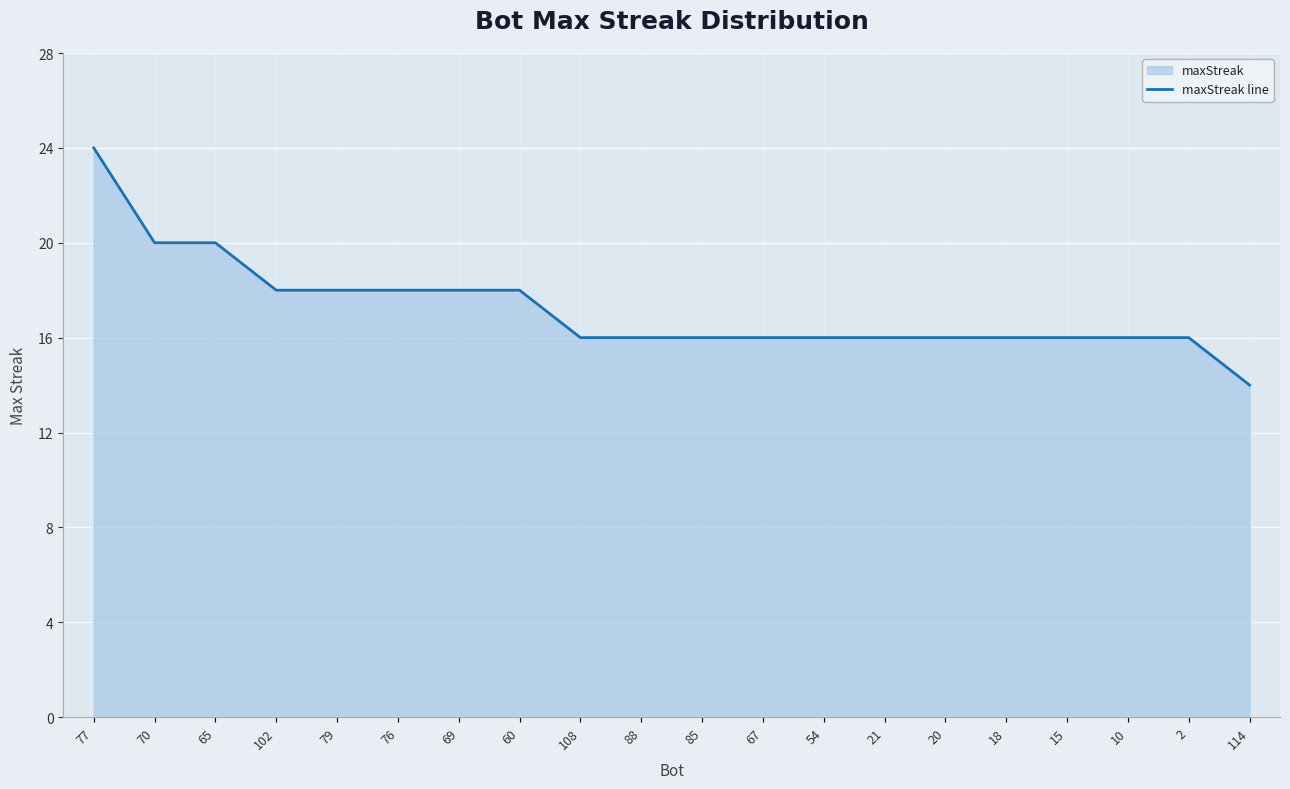

The value at 18 is 5. True or false?

False